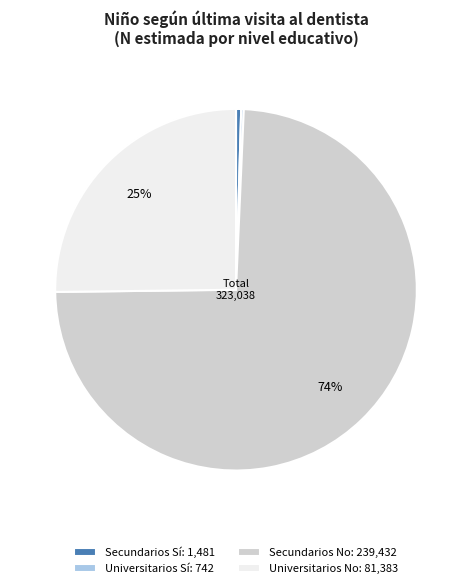

What percentage is the Universitarios No: 81,383 slice, to the nearest percent?

25%